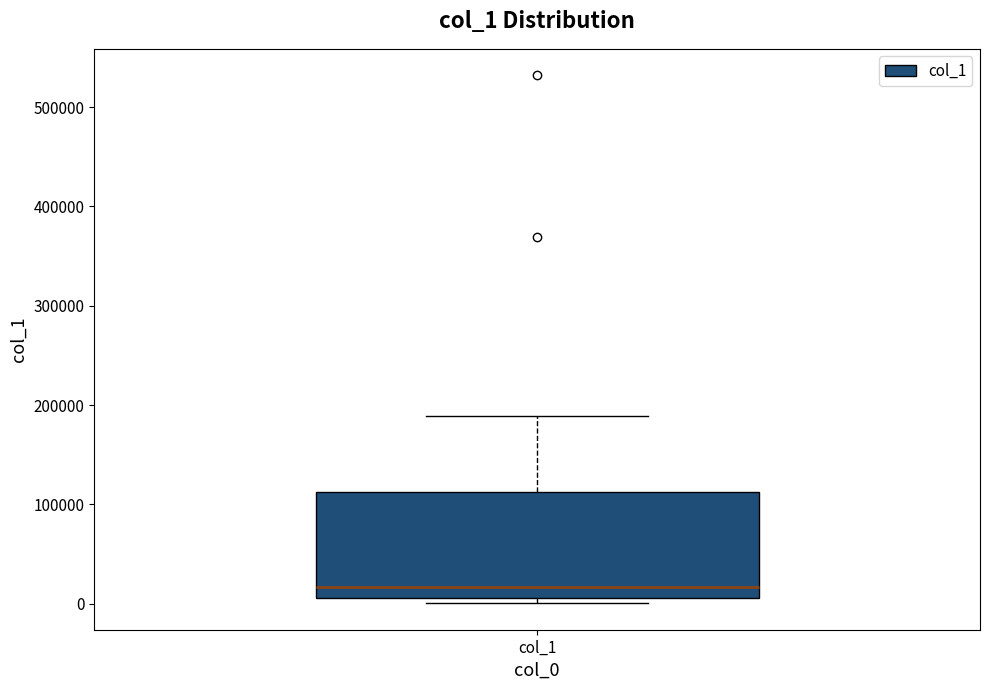

Transcribe this box plot: give where the median line is, the range the box spans, and where the two whiskers end, as read against the y-axis. The values are not printed on the chart, so give them approximately, as read against the axis.

median 20000, box 10000 to 110000, whiskers 0 to 190000